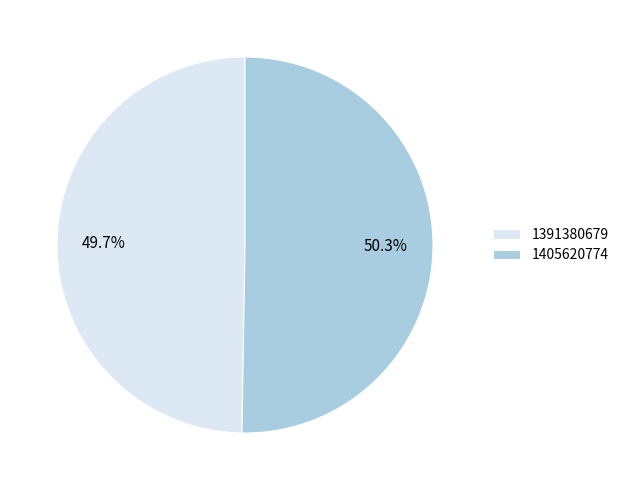

What percentage is the 1391380679 slice, to the nearest percent?

50%